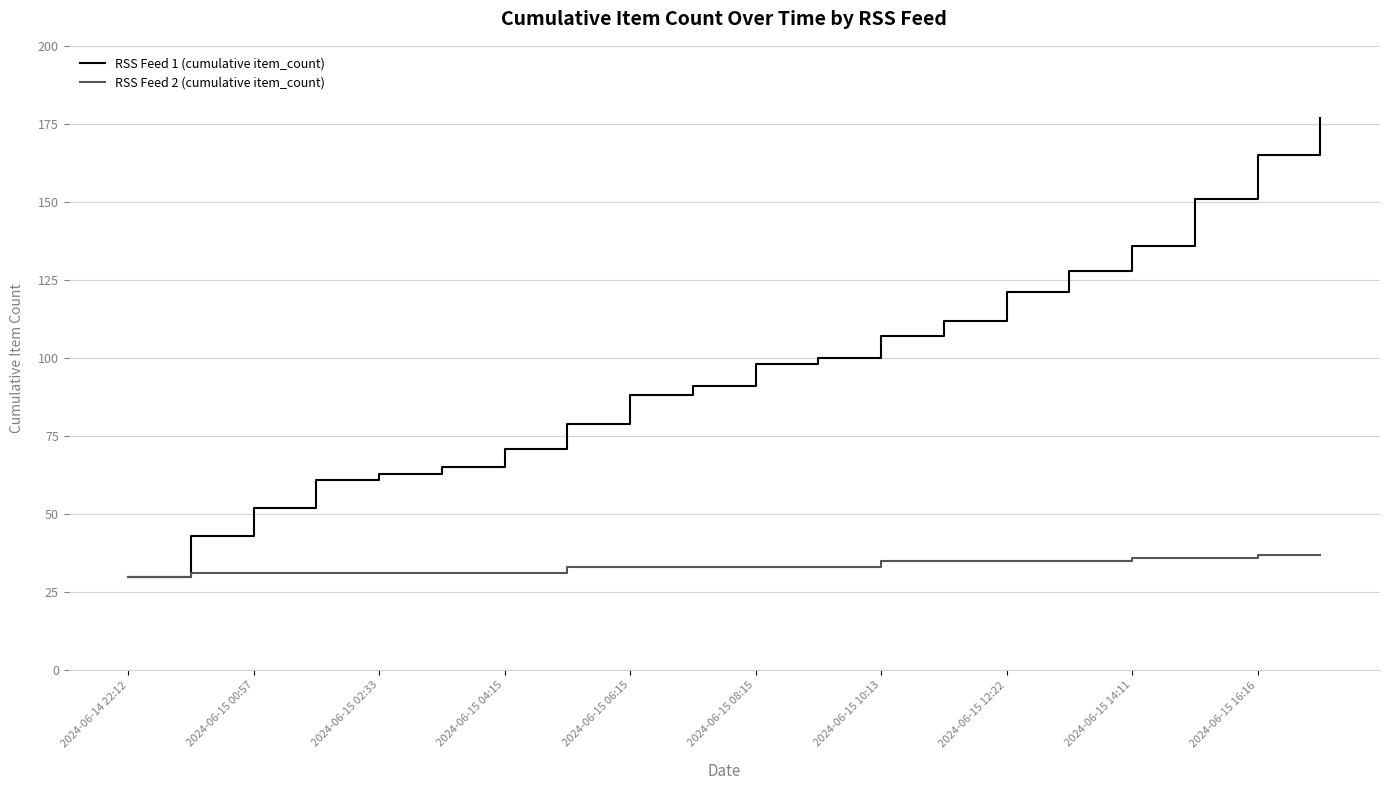

List the series in order of their peak value, lowest first.

RSS Feed 2 (cumulative item_count), RSS Feed 1 (cumulative item_count)